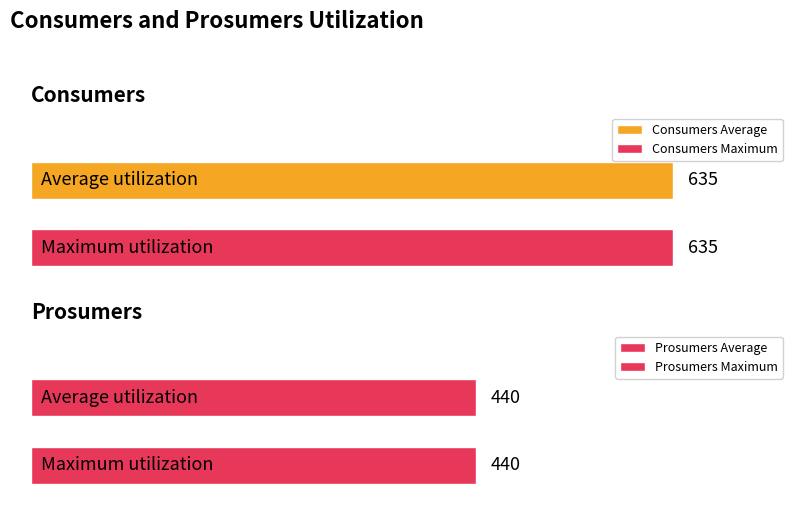

What is the maximum value shown in the chart?

635